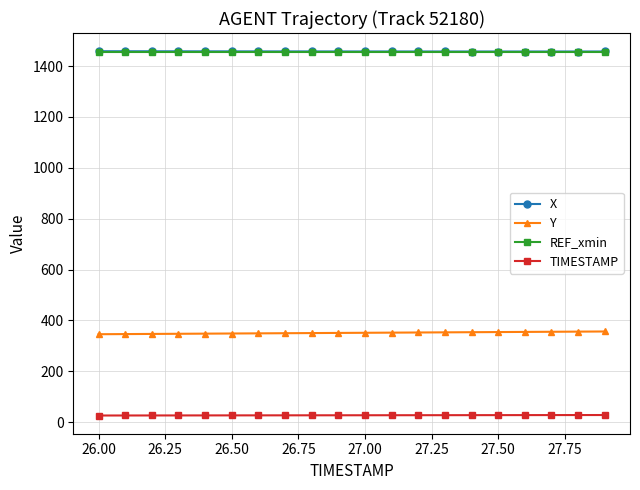

True or false: TIMESTAMP and X intersect in this chart.

False